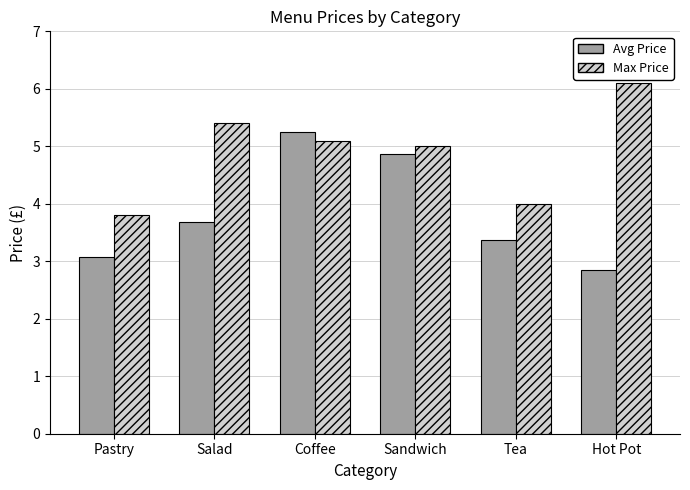

Which category has the lowest value in the Max Price series?

Pastry